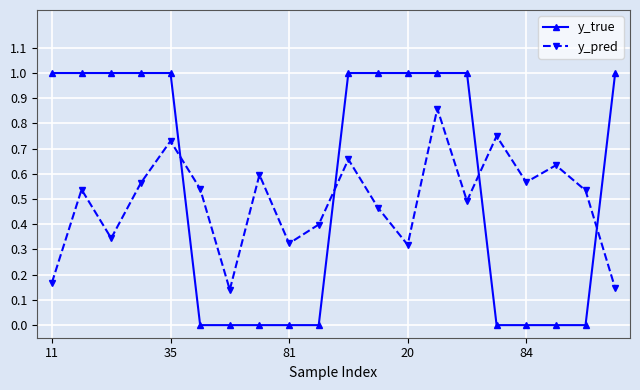

What is the greatest value displayed?

1.0